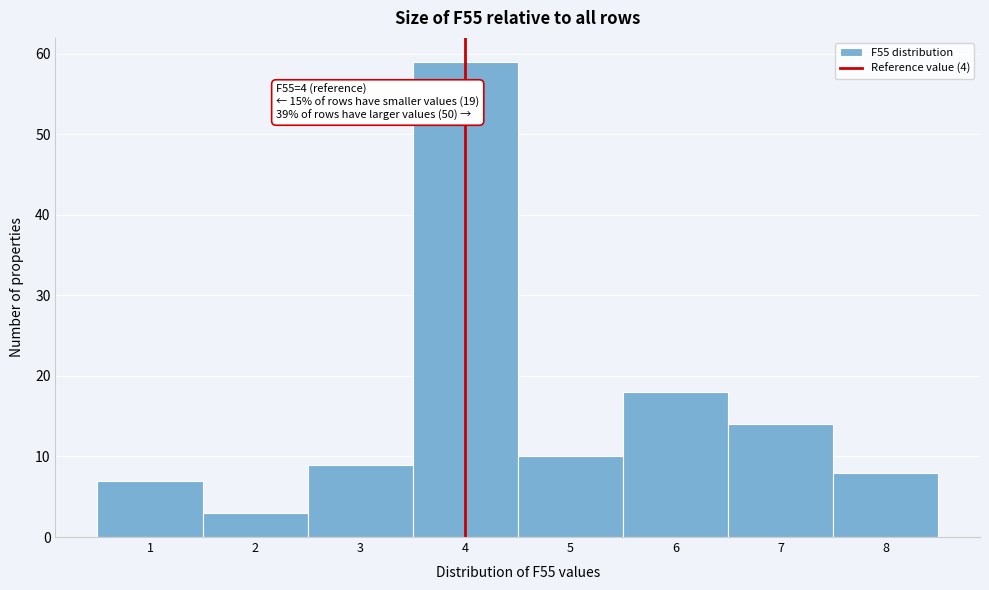

Over which range of the x-axis is the bar tallest?

3.5 to 4.5